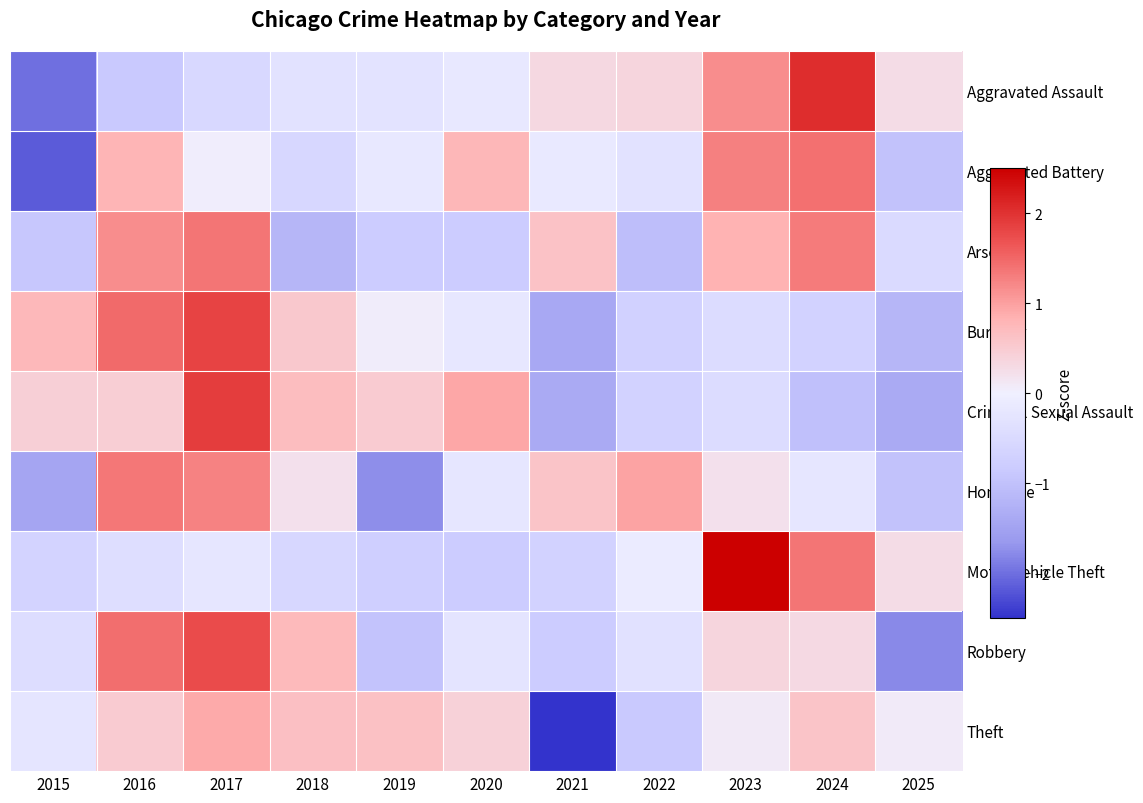

Reading left to right, list all the values displayed in this chart.

Aggravated Assault: 2015=-2.0	2016=-0.9	2017=-0.5	2018=-0.3	2019=-0.3	2020=-0.2	2021=0.3	2022=0.4	2023=1.2	2024=2.0	2025=0.3
Aggravated Battery: 2015=-2.2	2016=0.8	2017=0.0	2018=-0.5	2019=-0.2	2020=0.8	2021=-0.1	2022=-0.3	2023=1.3	2024=1.4	2025=-1.0
Arson: 2015=-0.9	2016=1.2	2017=1.4	2018=-1.2	2019=-0.8	2020=-0.8	2021=0.6	2022=-1.0	2023=0.8	2024=1.3	2025=-0.5
Burglary: 2015=0.8	2016=1.5	2017=1.8	2018=0.5	2019=0.0	2020=-0.2	2021=-1.4	2022=-0.7	2023=-0.4	2024=-0.7	2025=-1.2
Criminal Sexual Assault: 2015=0.4	2016=0.5	2017=1.9	2018=0.7	2019=0.5	2020=0.9	2021=-1.4	2022=-0.7	2023=-0.5	2024=-1.0	2025=-1.4
Homicide: 2015=-1.5	2016=1.4	2017=1.3	2018=0.2	2019=-1.7	2020=-0.2	2021=0.6	2022=1.0	2023=0.2	2024=-0.2	2025=-1.0
Motor Vehicle Theft: 2015=-0.7	2016=-0.4	2017=-0.2	2018=-0.5	2019=-0.7	2020=-0.8	2021=-0.7	2022=-0.1	2023=2.5	2024=1.4	2025=0.3
Robbery: 2015=-0.4	2016=1.4	2017=1.7	2018=0.7	2019=-1.0	2020=-0.3	2021=-0.8	2022=-0.3	2023=0.4	2024=0.3	2025=-1.8
Theft: 2015=-0.2	2016=0.5	2017=0.9	2018=0.7	2019=0.6	2020=0.4	2021=-2.8	2022=-0.9	2023=0.1	2024=0.6	2025=0.1